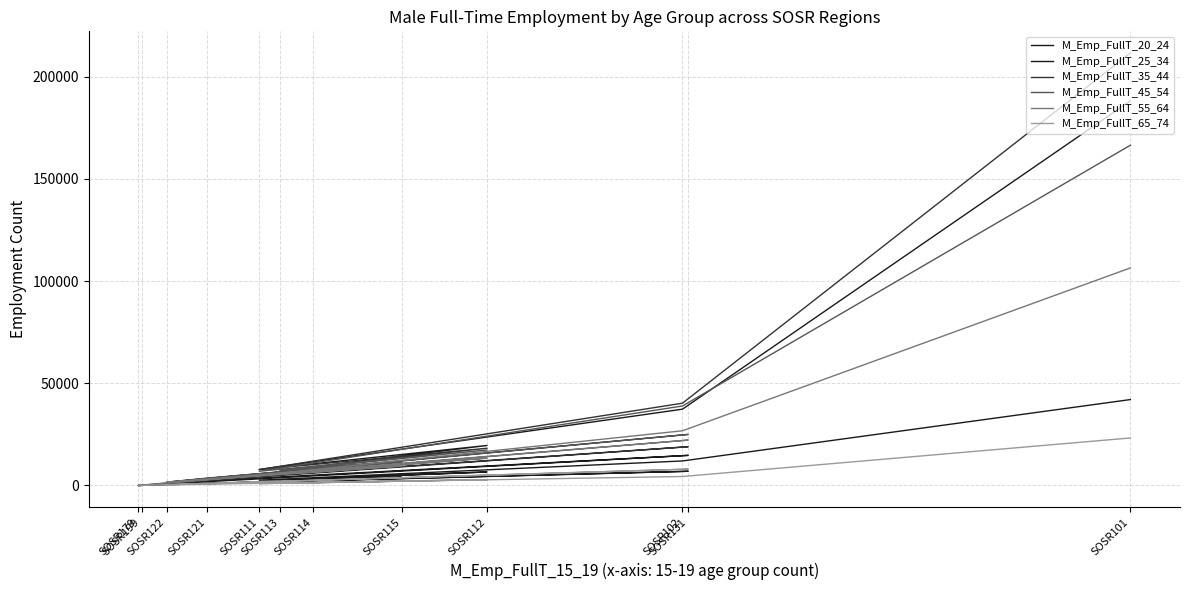

Which series has the largest range (max minus min)?

M_Emp_FullT_35_44